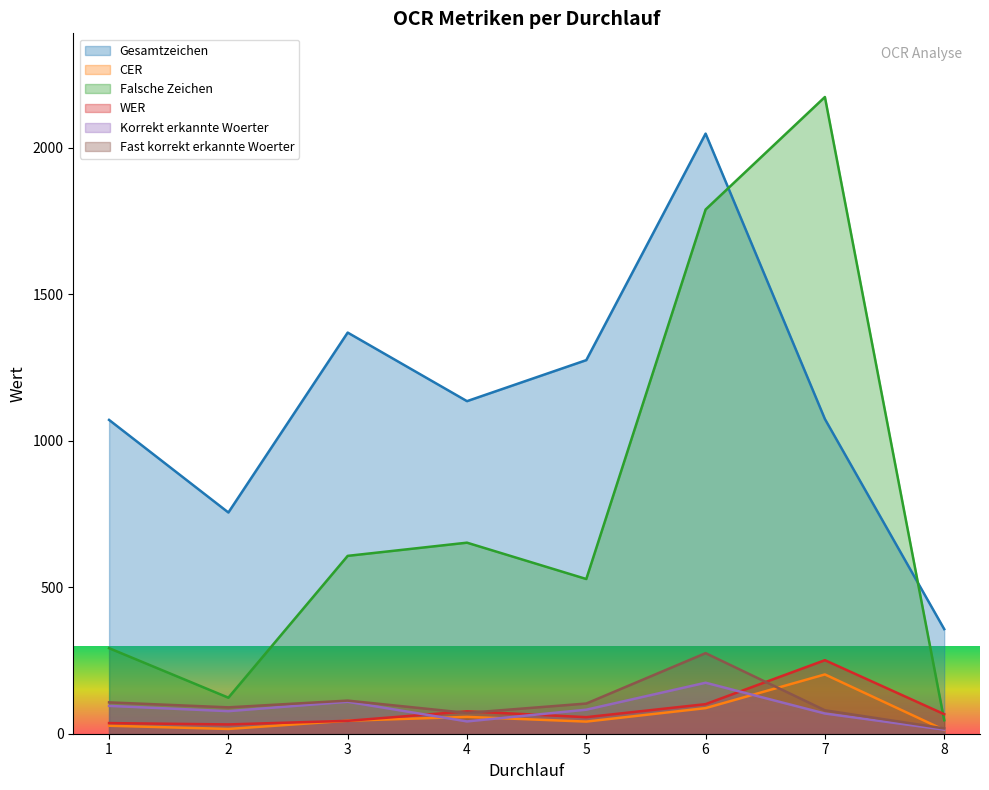

What is the difference between the second highest and second lowest values in the Gesamtzeichen series?

614.0